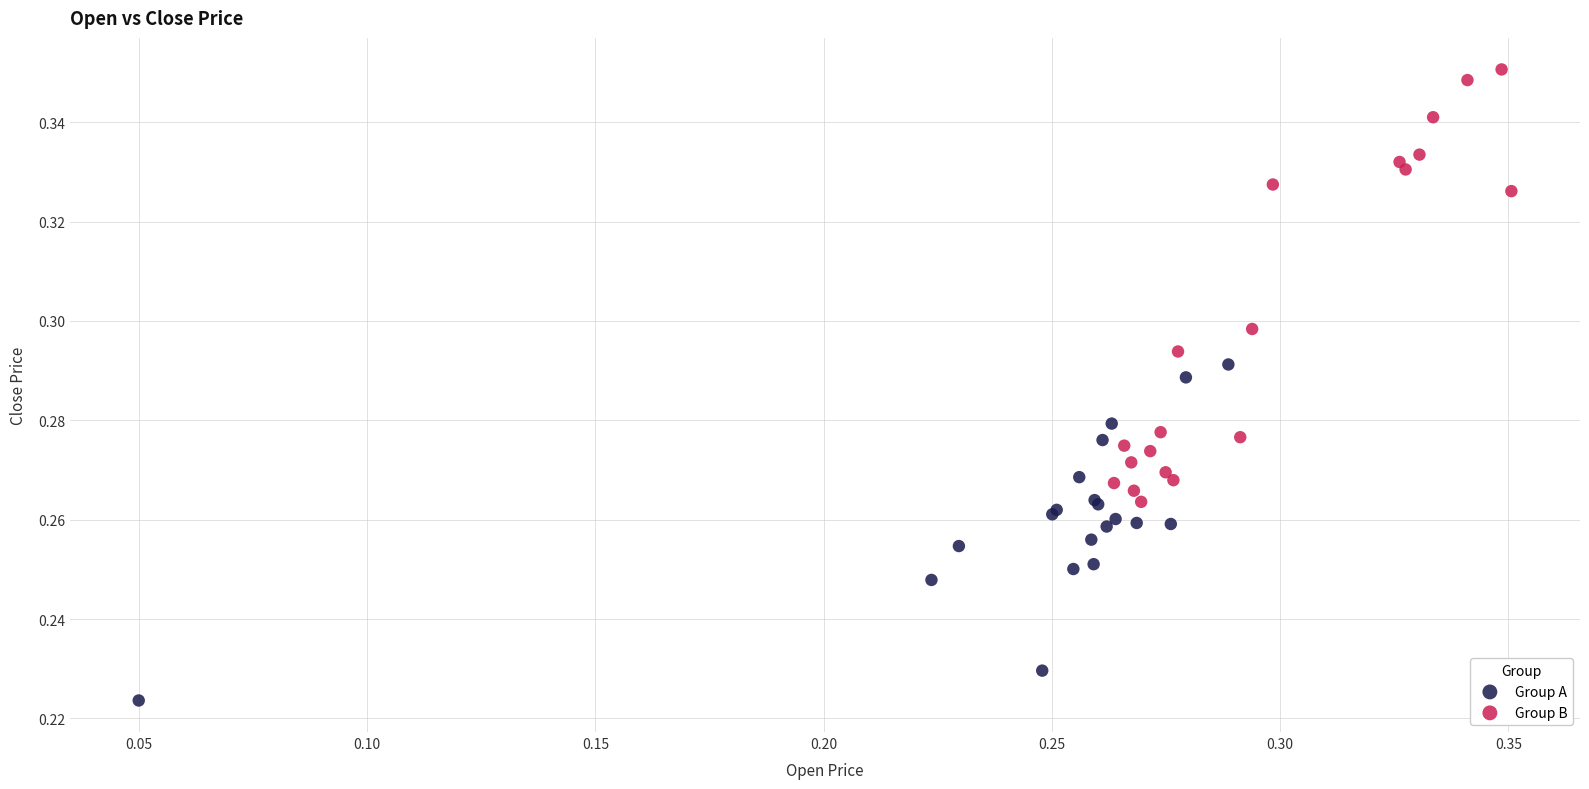

Which series contains the lowest Y value?

Group A